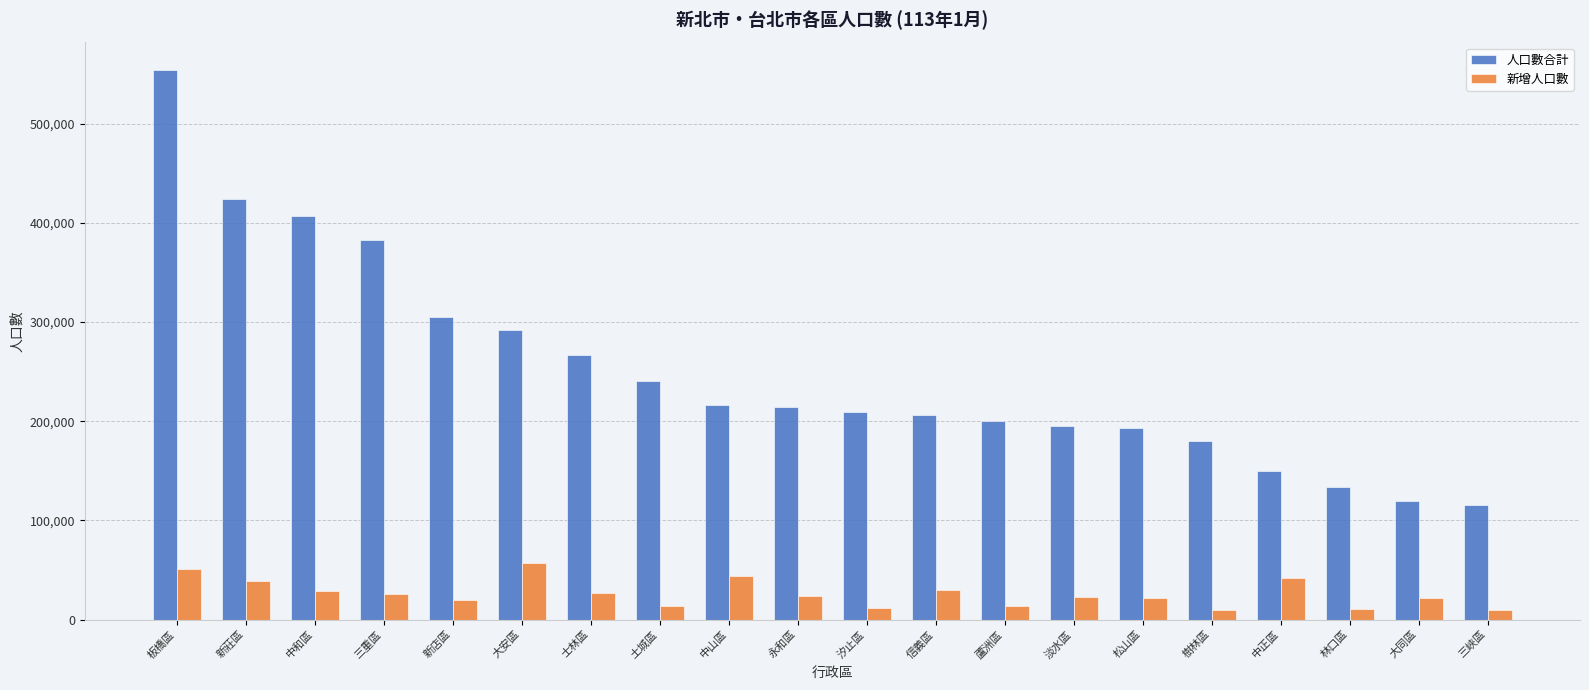

True or false: 新增人口數 has a value of 78662 at 板橋區.

False